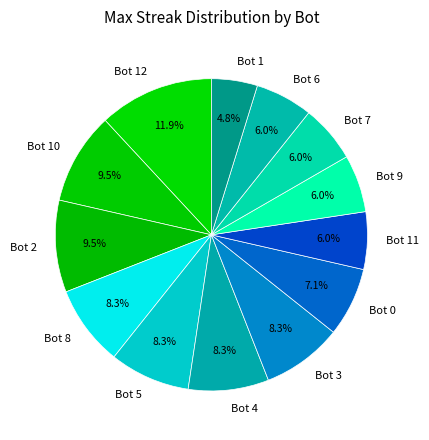

What percentage is NOT represented by Bot 8?

91.7%